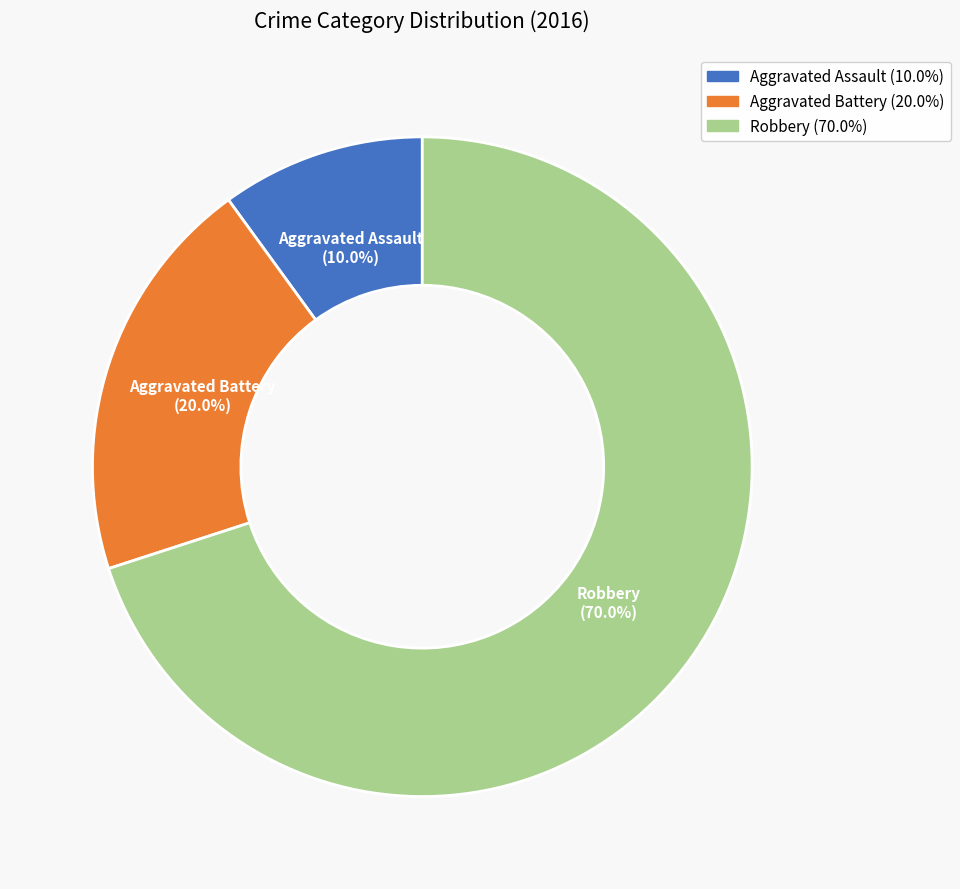

Which category has the biggest portion of the pie?

Robbery